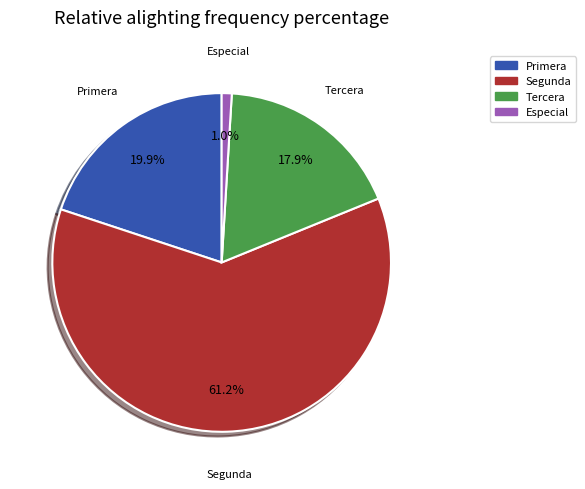

Is there a majority slice in this chart?

Yes